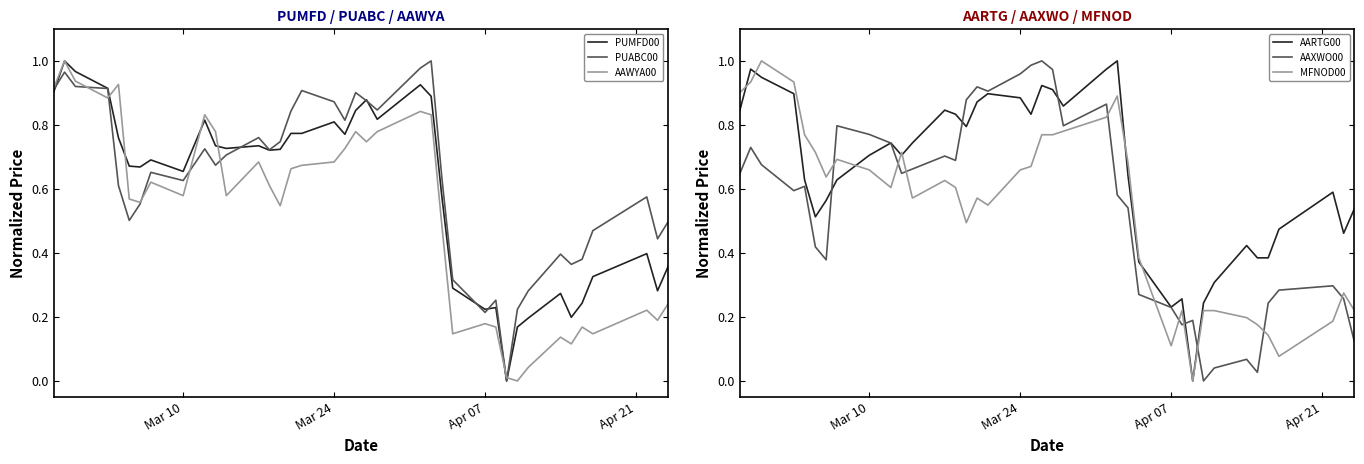

After their last crossing, which series has the higher values: AARTG00 or PUABC00?

AARTG00